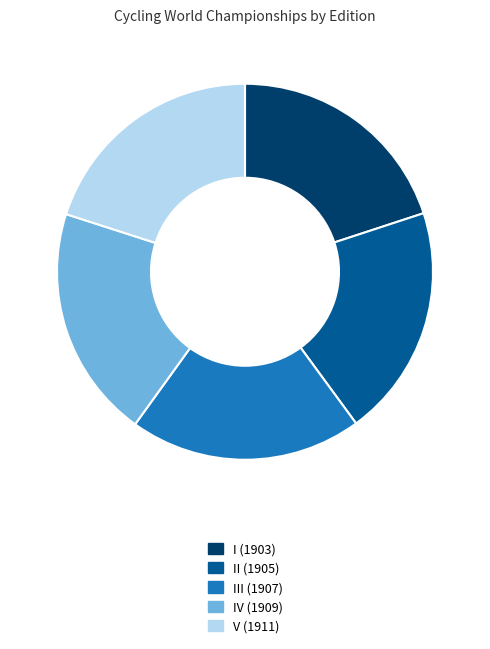

Is it true that II (1905) is 20% of the pie?

True